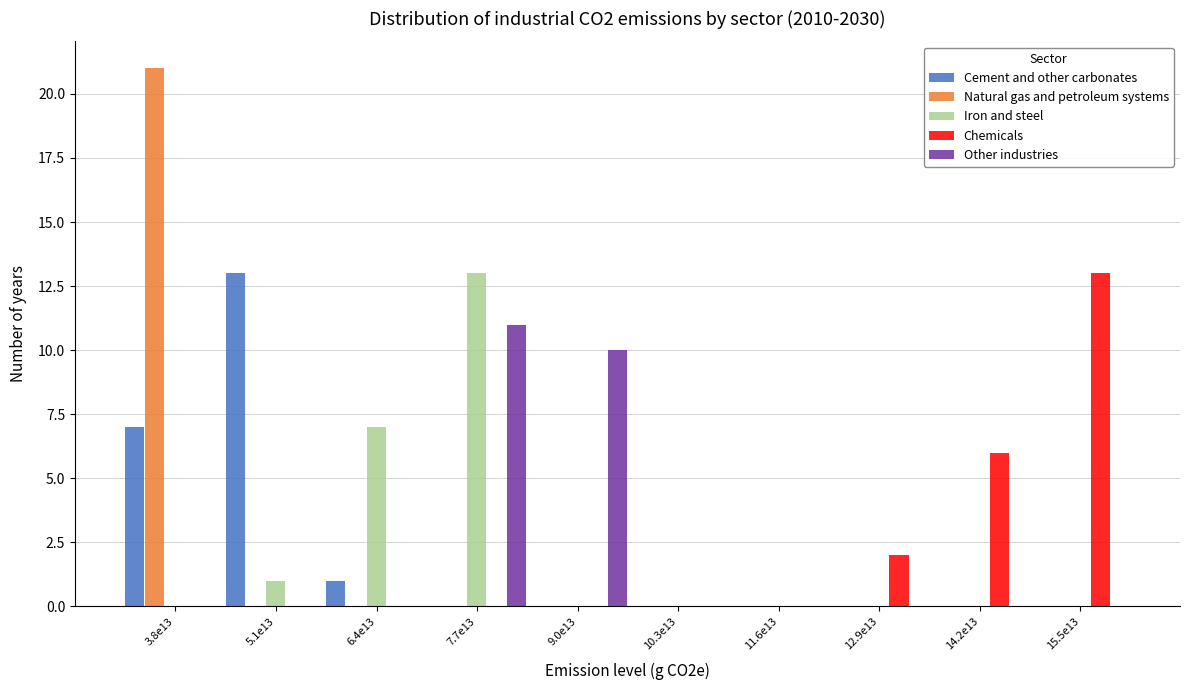

The Cement and other carbonates series shows 0 at 15.5e13. True or false?

True